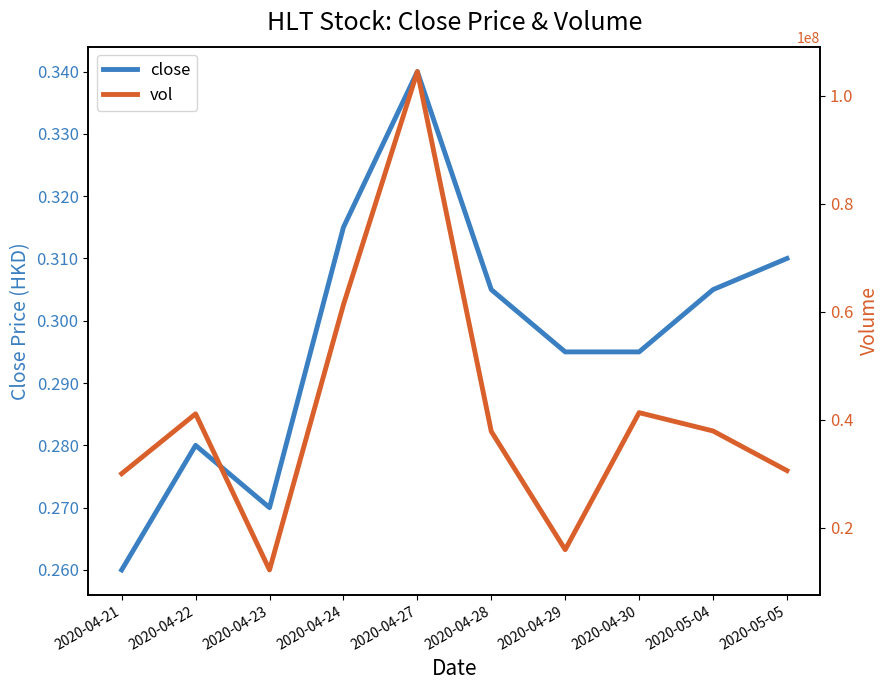

Rank the series at 2020-04-23 from highest to lowest value.

vol, close